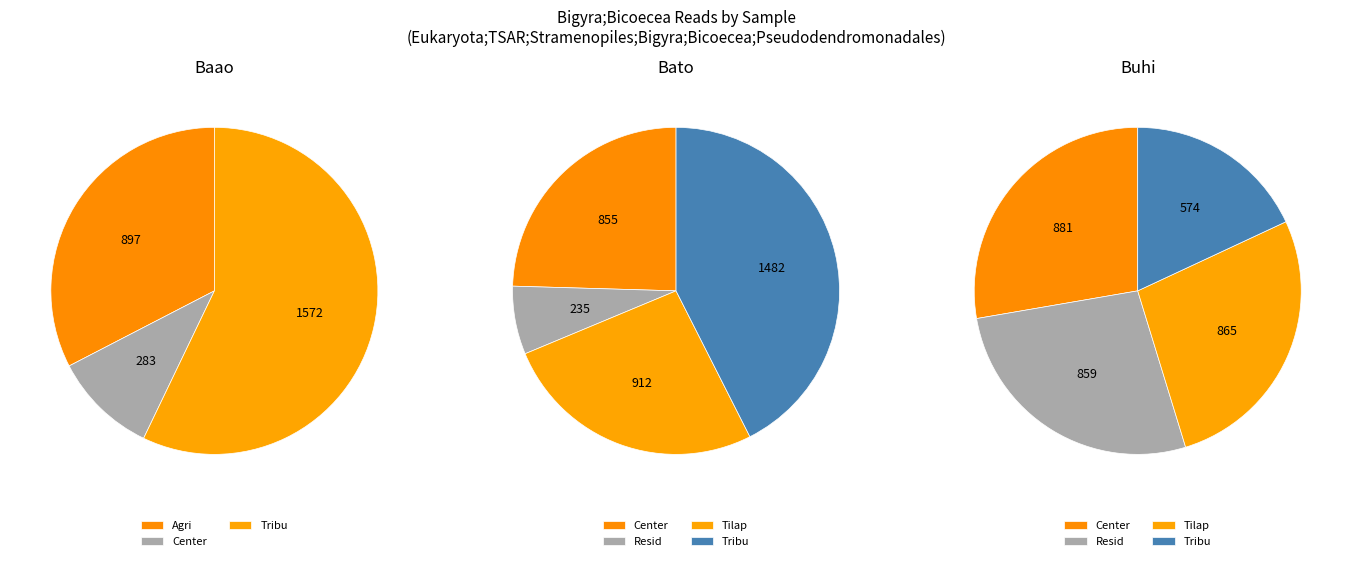

The Buhi_Tilap_EUK slice represents 24% of the pie. True or false?

False